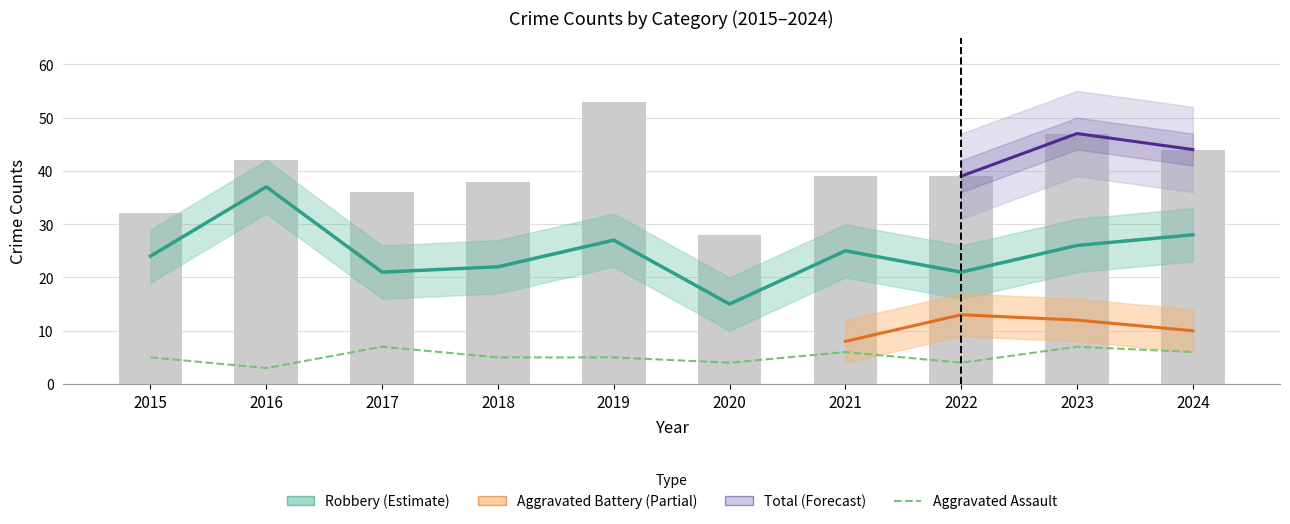

Reading left to right, transcribe all the data shown in this chart.

Robbery: 2015=24	2016=37	2017=21	2018=22	2019=27	2020=15	2021=25	2022=21	2023=26	2024=28
Total: 2015=32	2016=42	2017=36	2018=38	2019=53	2020=28	2021=39	2022=39	2023=47	2024=44
Aggravated Assault: 2015=5	2016=3	2017=7	2018=5	2019=5	2020=4	2021=6	2022=4	2023=7	2024=6